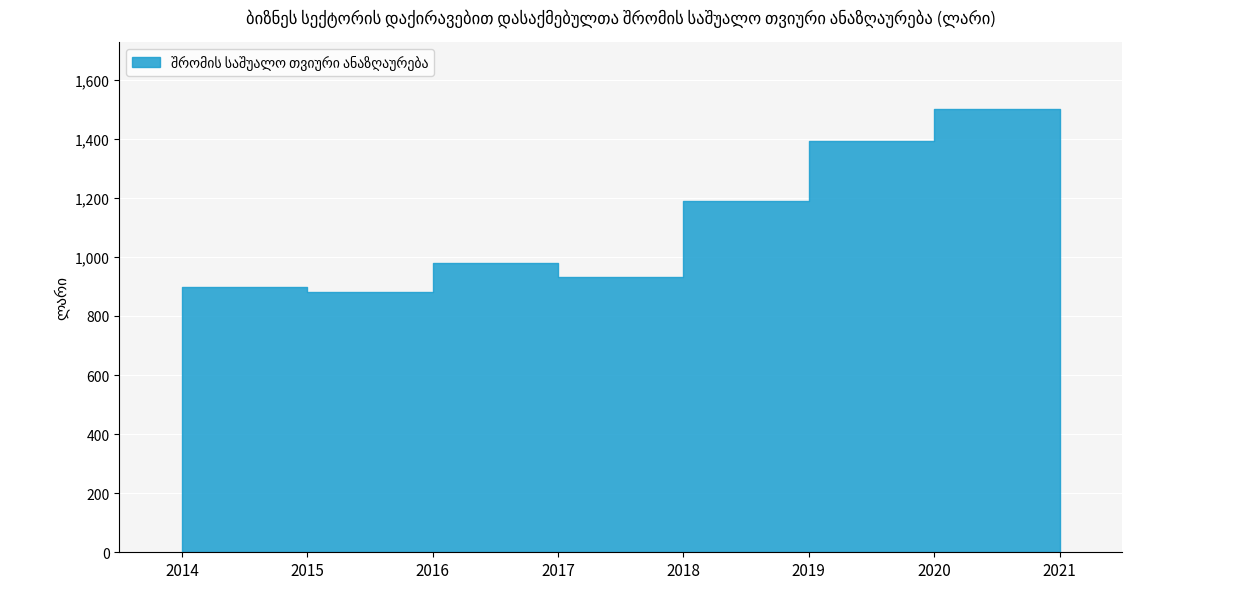

What is the change in value from 2016 to 2019?

+309.5